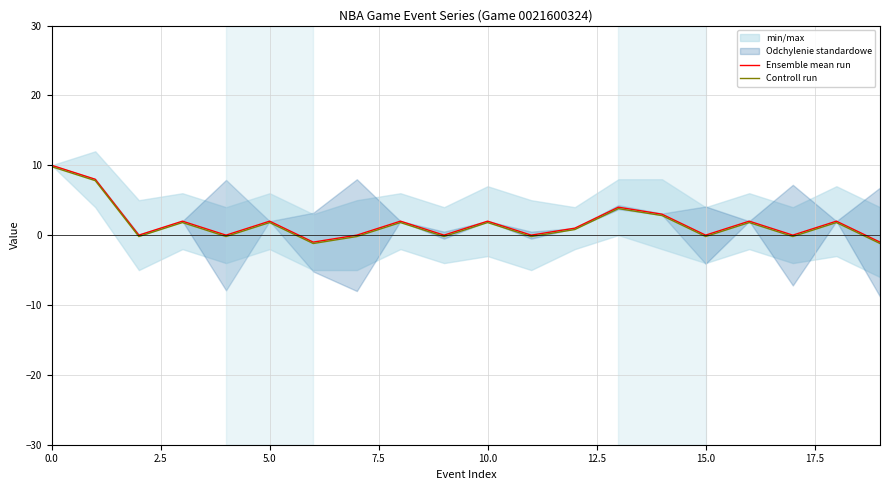

Is it true that Ensemble mean run equals 3.4 at 10?

False